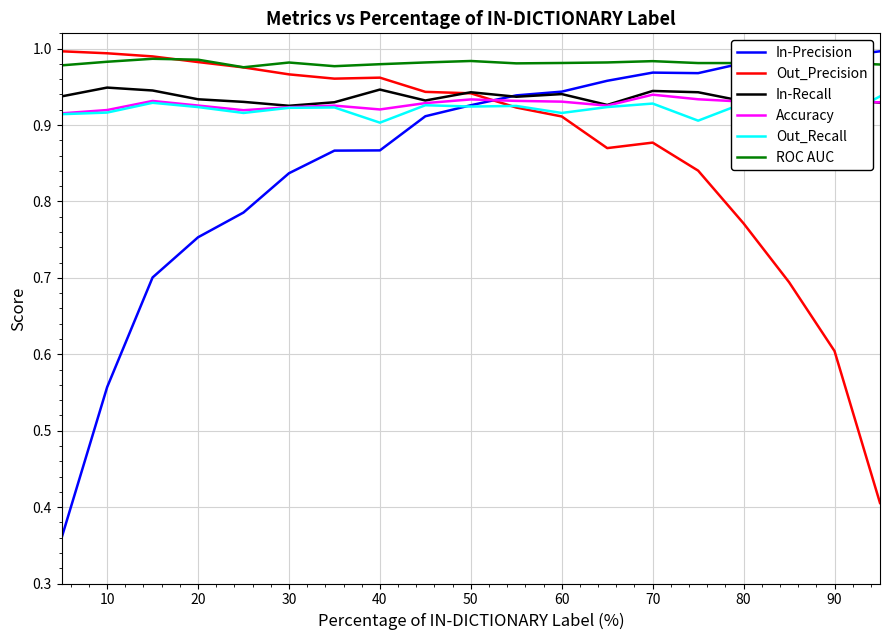

Count the number of data series in this chart.

6